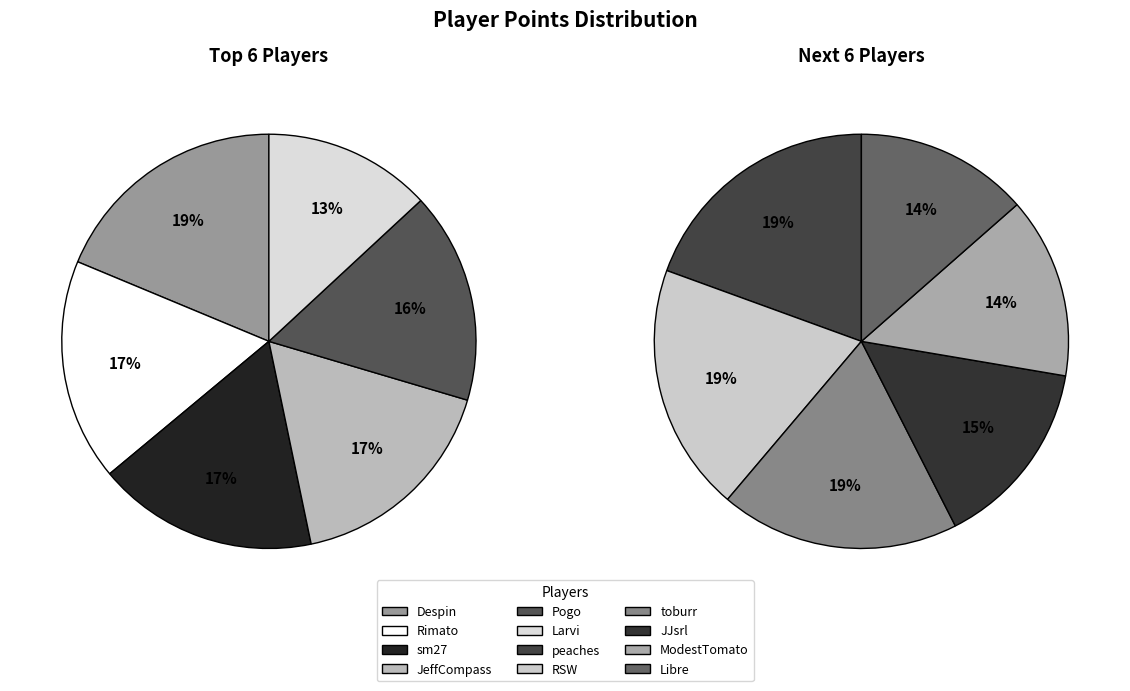

Do Rimato and RSW together represent more than half of the pie?

No